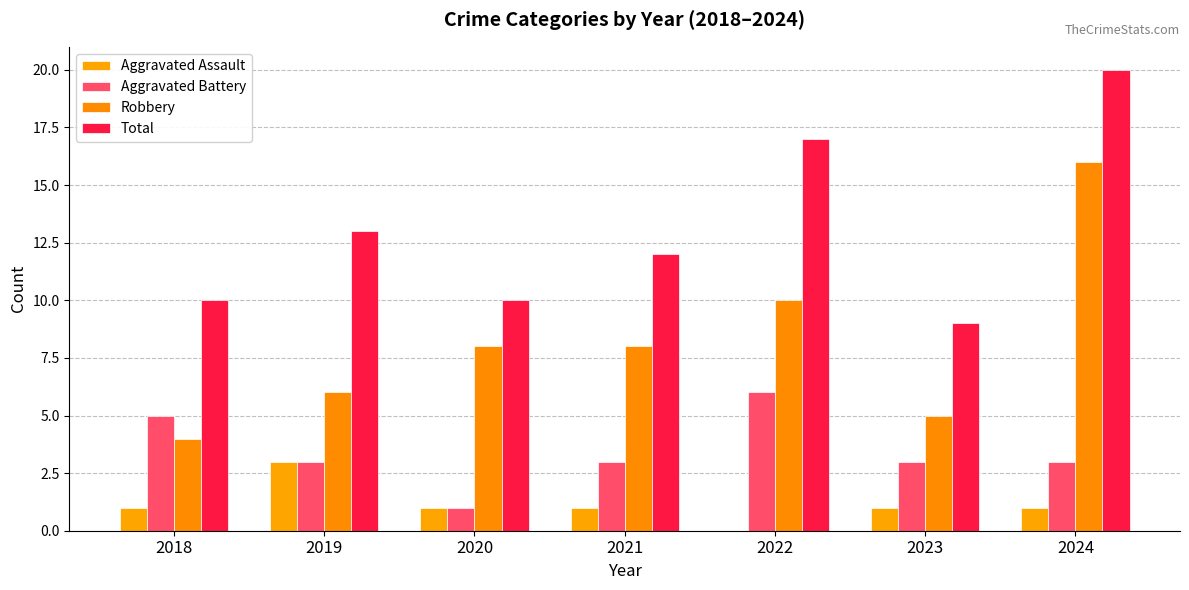

Which category has the highest value across all series?

2024